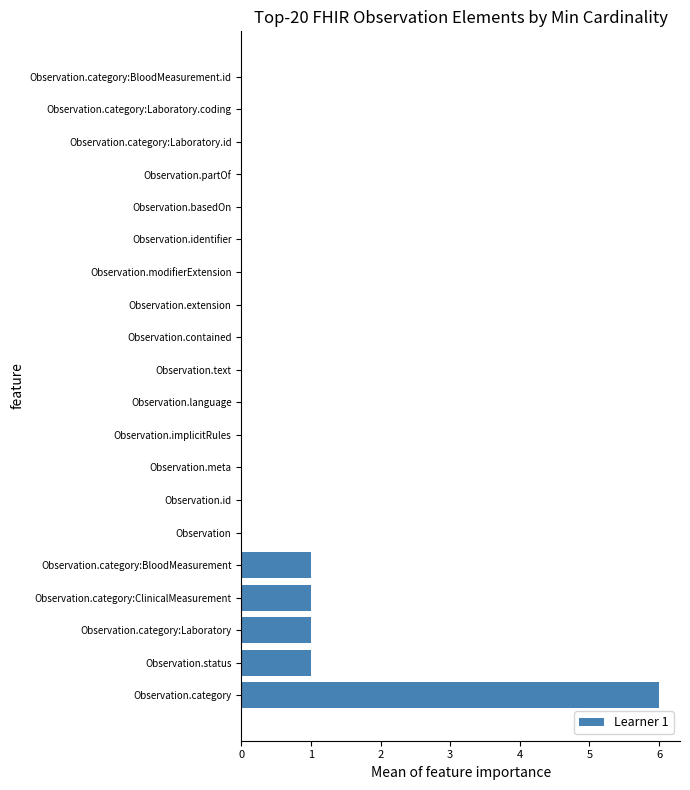

Which label corresponds to the largest value in the chart?

Observation.category